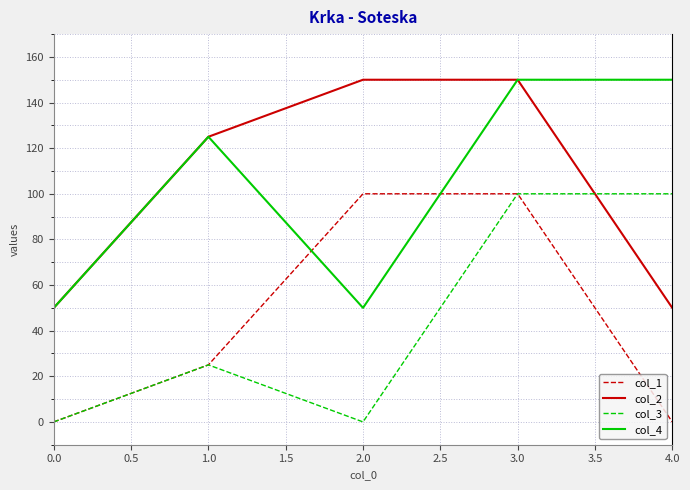

What is the total value across all series at 2.0?

300